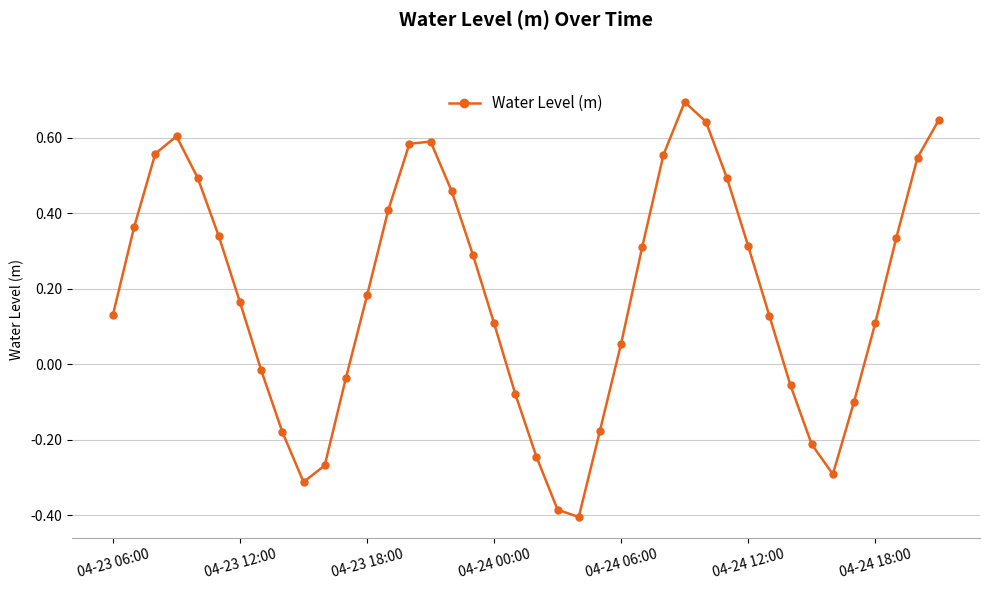

What is the sum of all values?

7.3